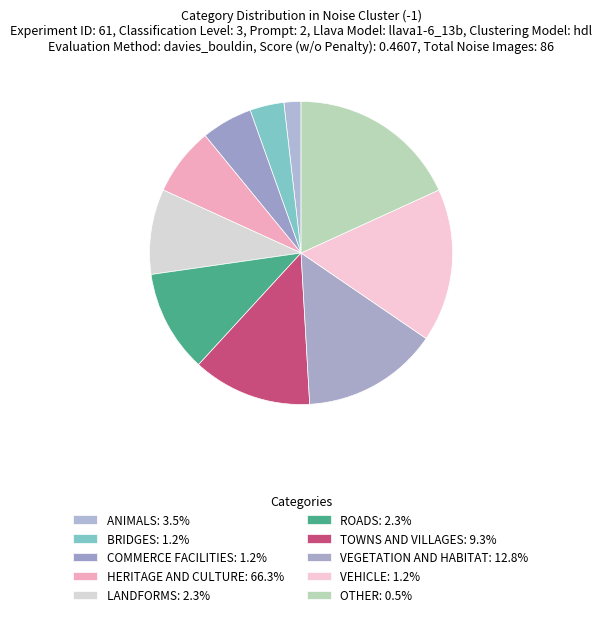

How many slices are in this pie chart?

10